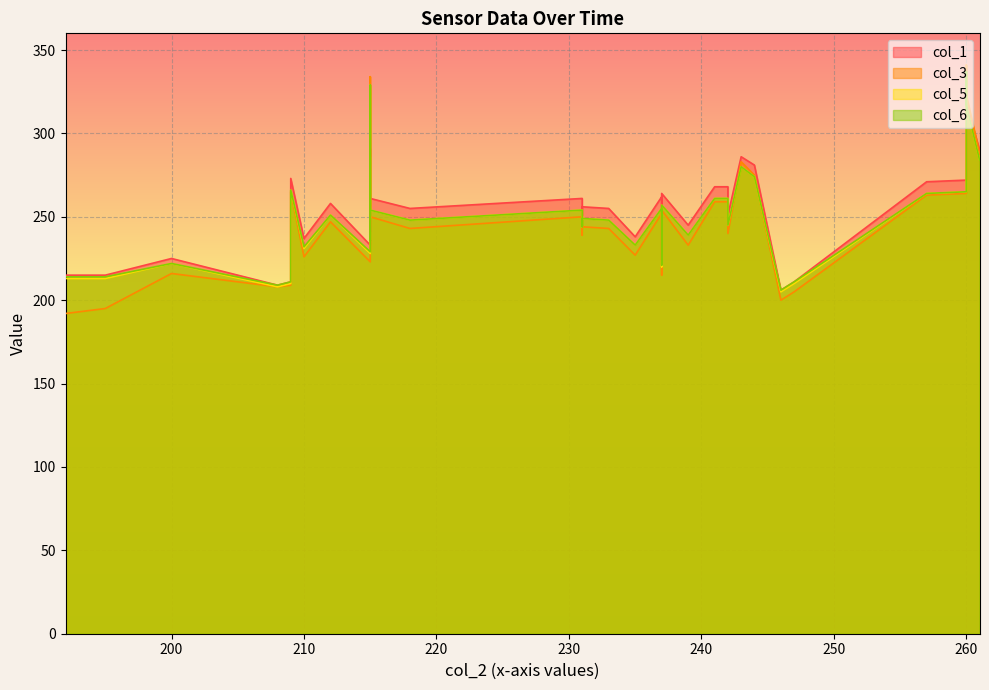

After their last crossing, which series has the higher values: col_1 or col_6?

col_1